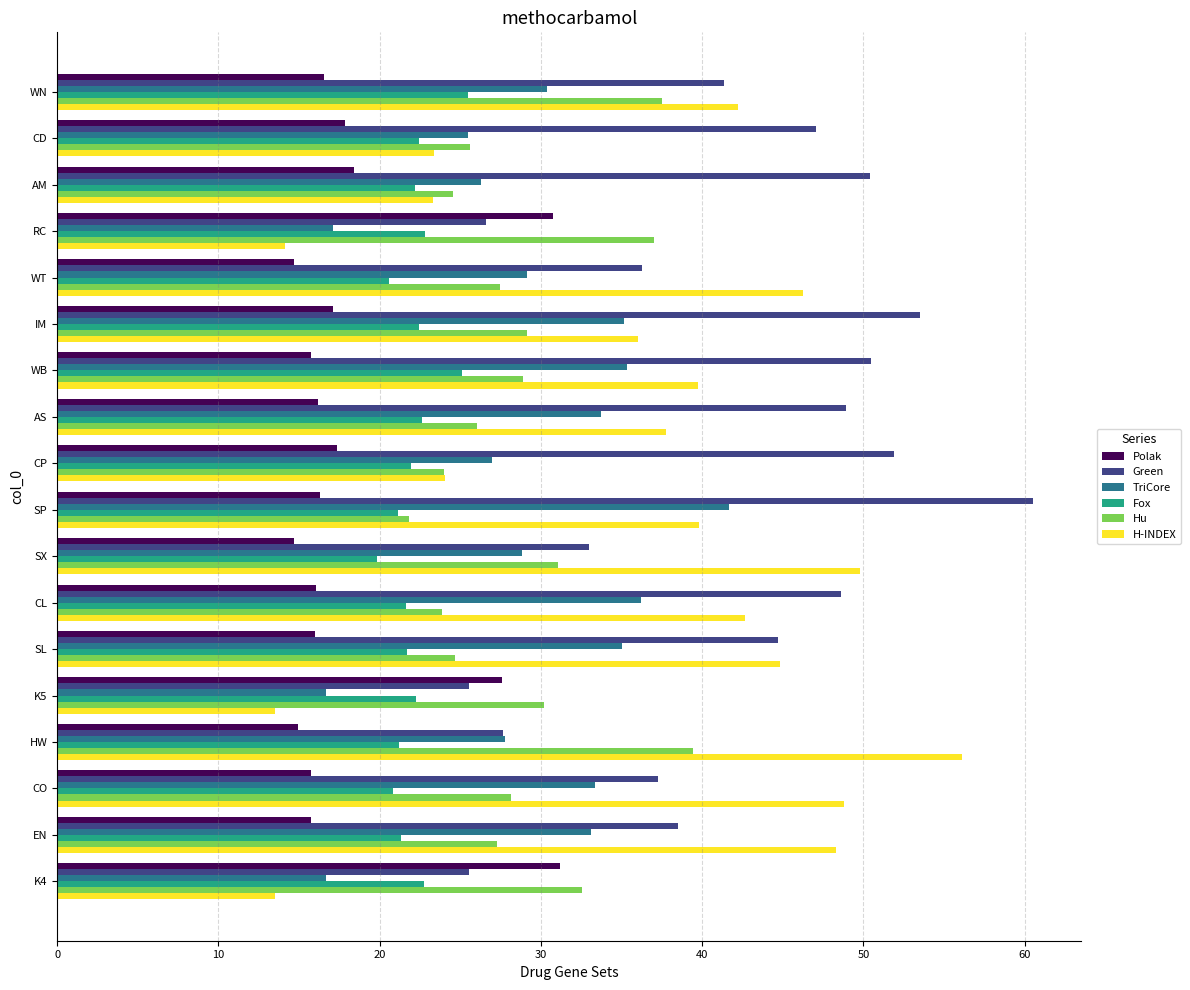

Is it true that Polak equals 7.0 at AM?

False